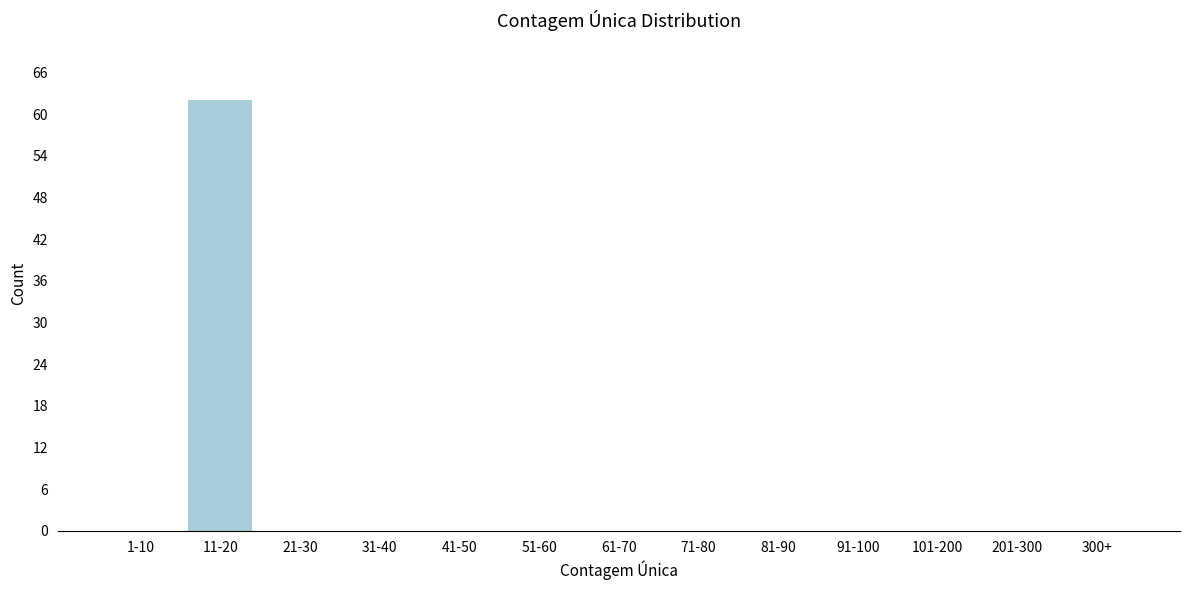

Reading right to left, transcribe all the data shown in this chart.

300+=0	201-300=0	101-200=0	91-100=0	81-90=0	71-80=0	61-70=0	51-60=0	41-50=0	31-40=0	21-30=0	11-20=62	1-10=0